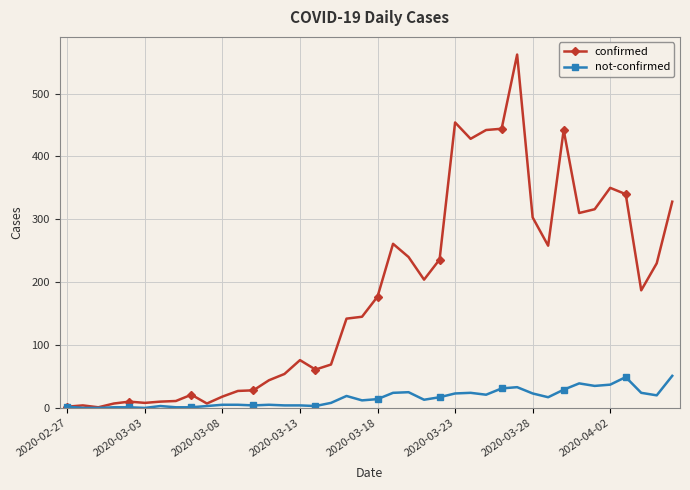

What is the maximum value for not-confirmed?

51